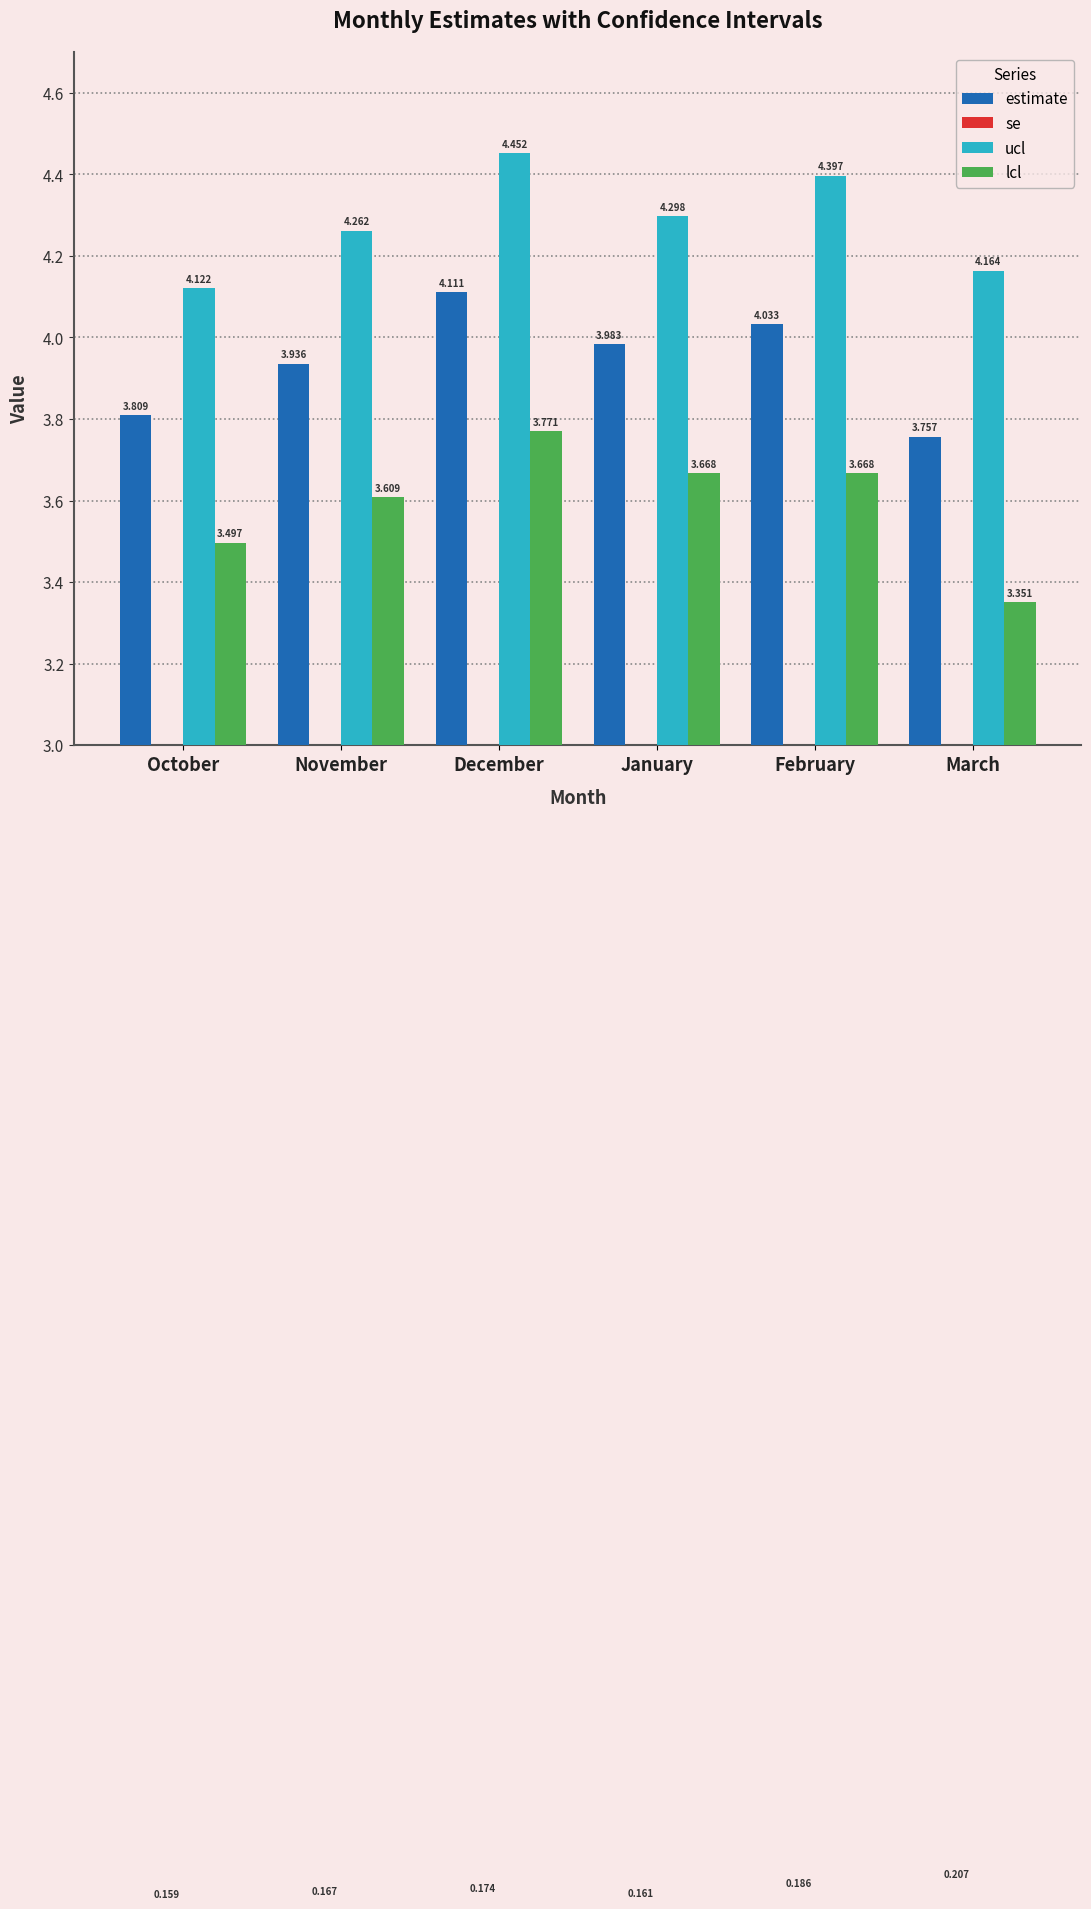

Is it true that lcl equals 4.9 at January?

False